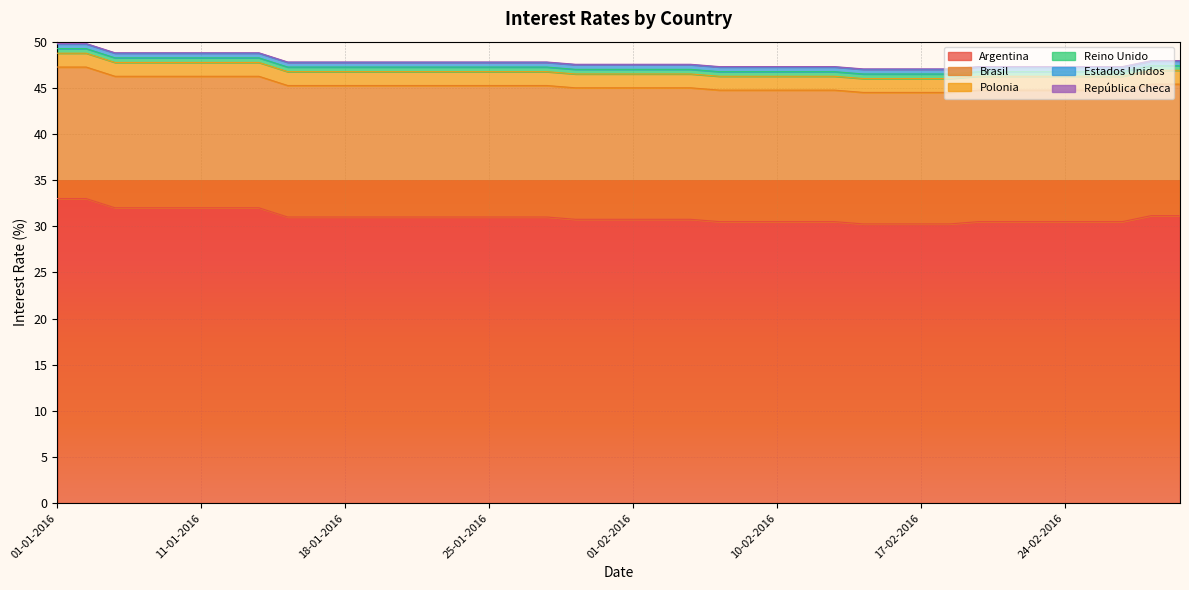

What is the minimum value shown in the chart?

0.1